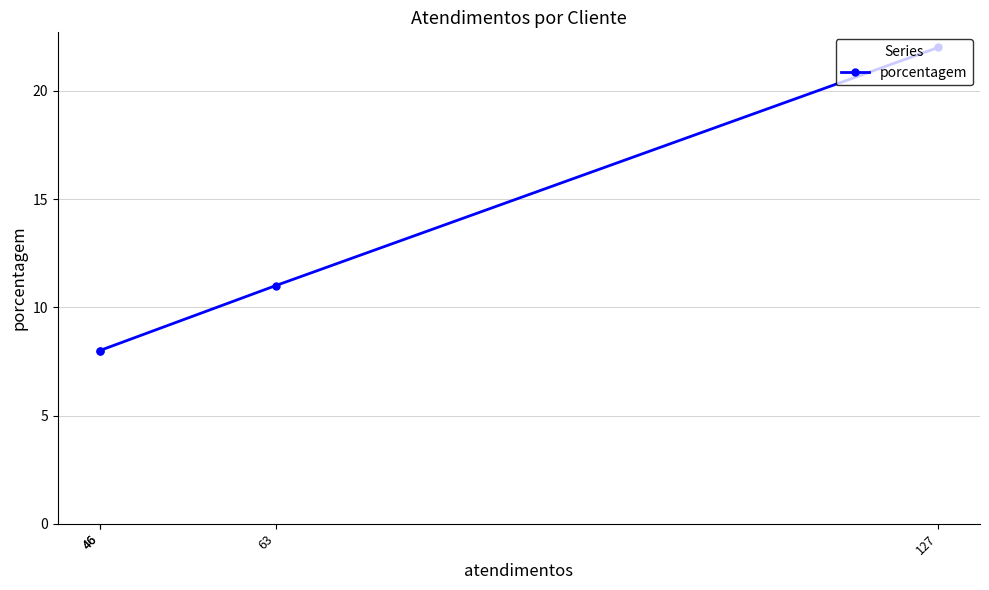

What is the difference between the values at 63 and 46?

3